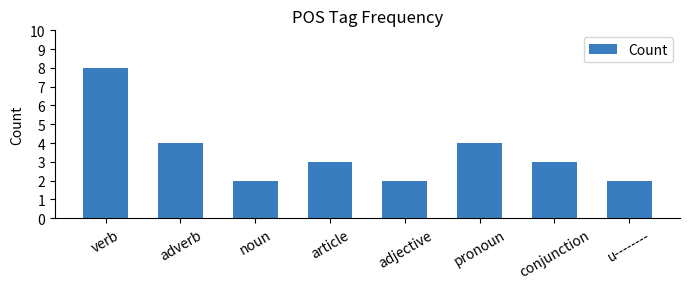

What is the smallest value displayed?

2